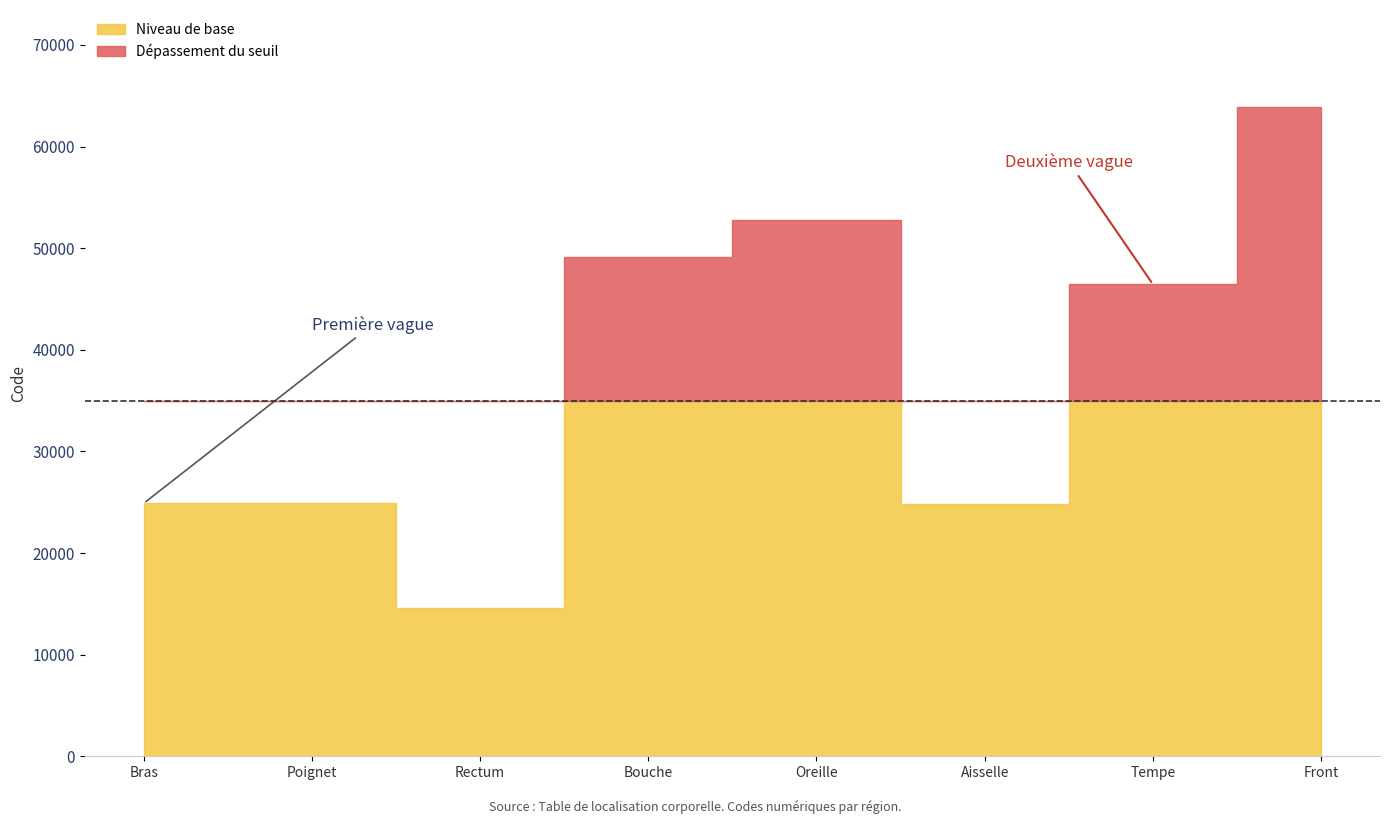

Which has a higher value, Rectum or Aisselle?

Aisselle